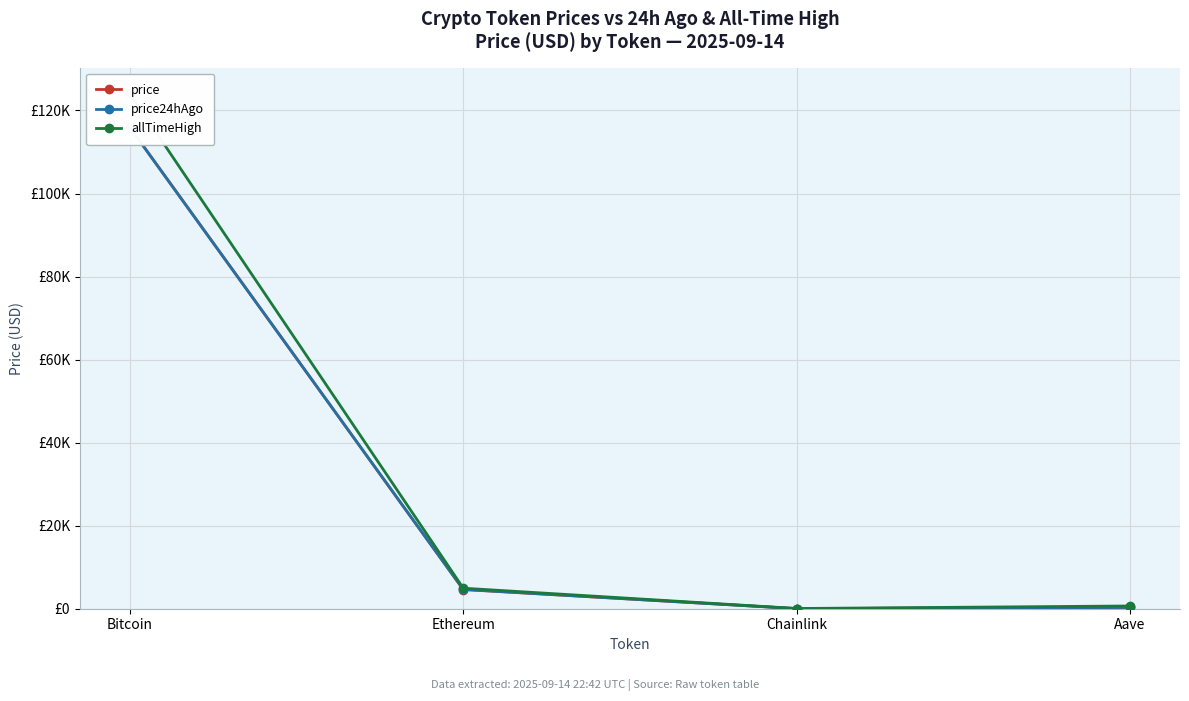

How many values in the price series are below 4618?

2